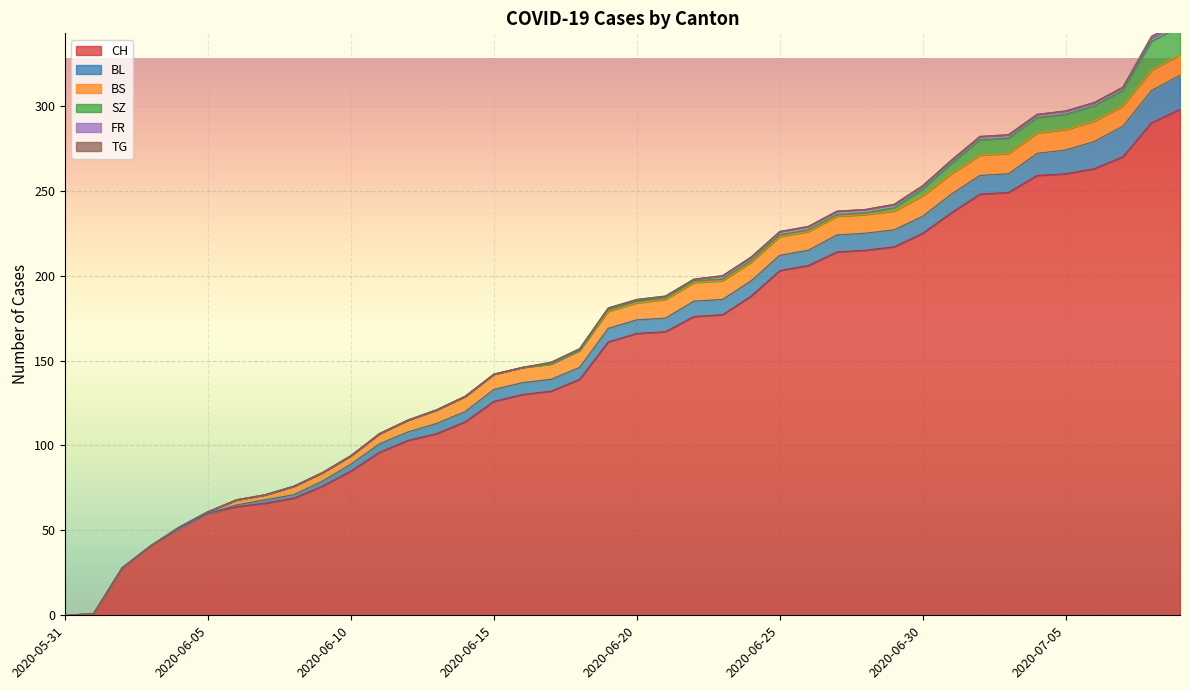

Which series has the largest range (max minus min)?

CH